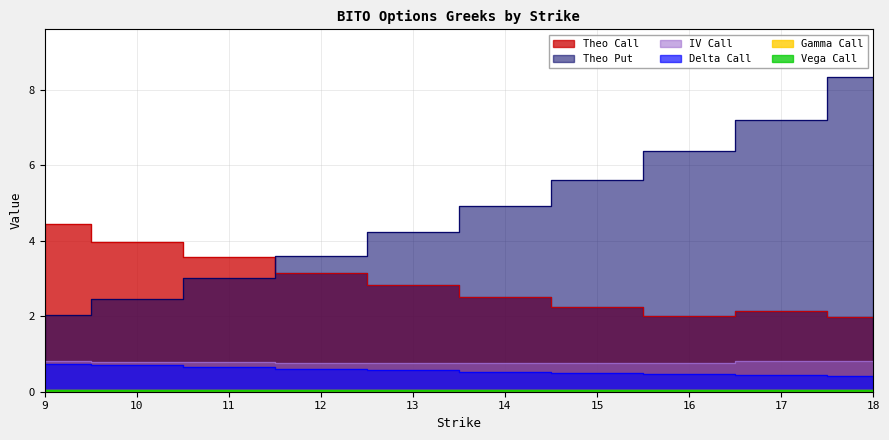

What are all the series names shown in the legend?

iv_call, delta_call, gamma_call, vega_call, theo_call, theo_put